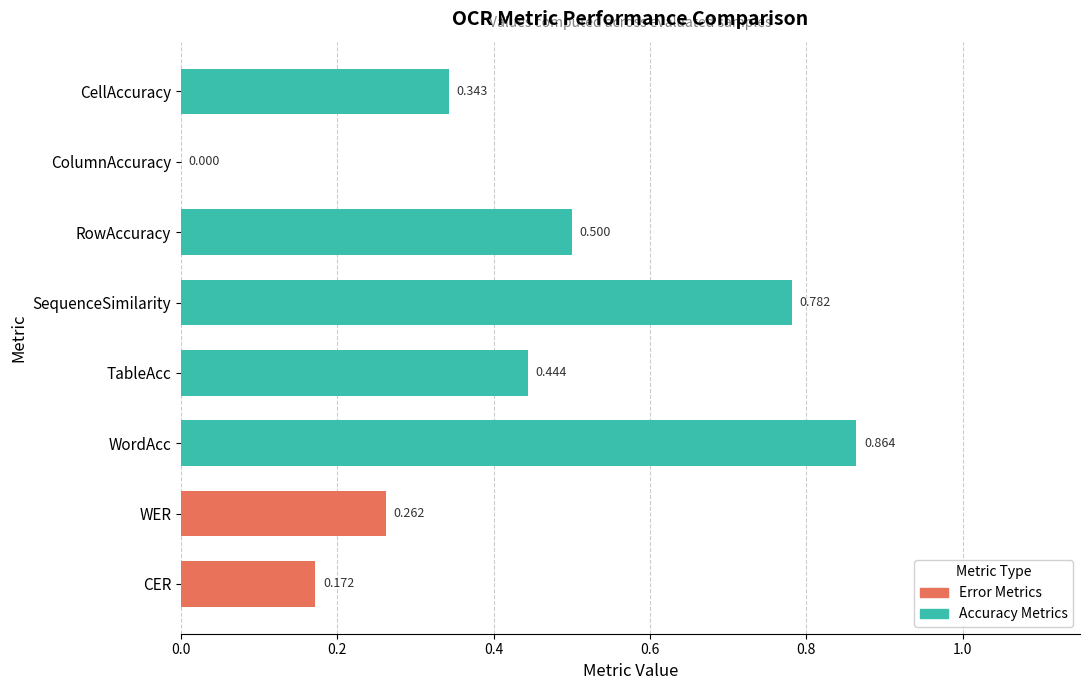

Where is the data nearest to the value 0?

ColumnAccuracy